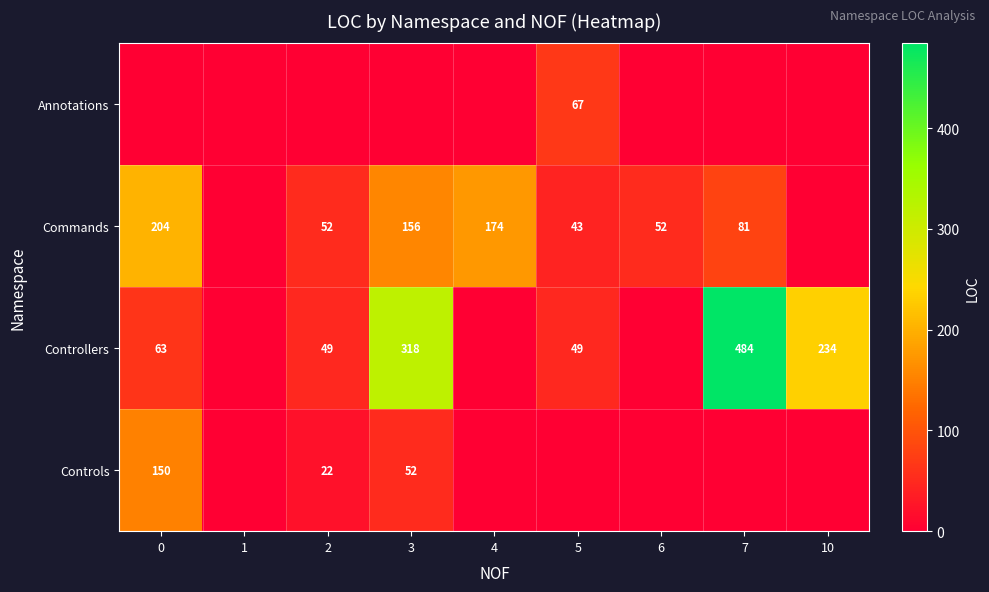

Is the value of Controllers at 7 greater than the value of Commands at 5?

Yes